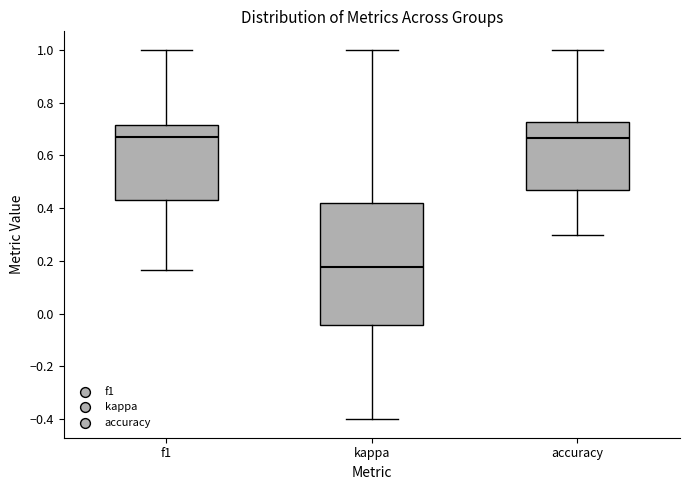

Reading left to right, transcribe this box plot: for each box, give where its median line is, the range the box spans, and where its two whiskers end, as read against the y-axis. The values are not printed on the chart, so give them approximately, as read against the axis.

f1: median 0.66, box 0.44 to 0.72, whiskers 0.16 to 1.00
kappa: median 0.18, box -0.04 to 0.42, whiskers -0.40 to 1.00
accuracy: median 0.66, box 0.48 to 0.72, whiskers 0.30 to 1.00